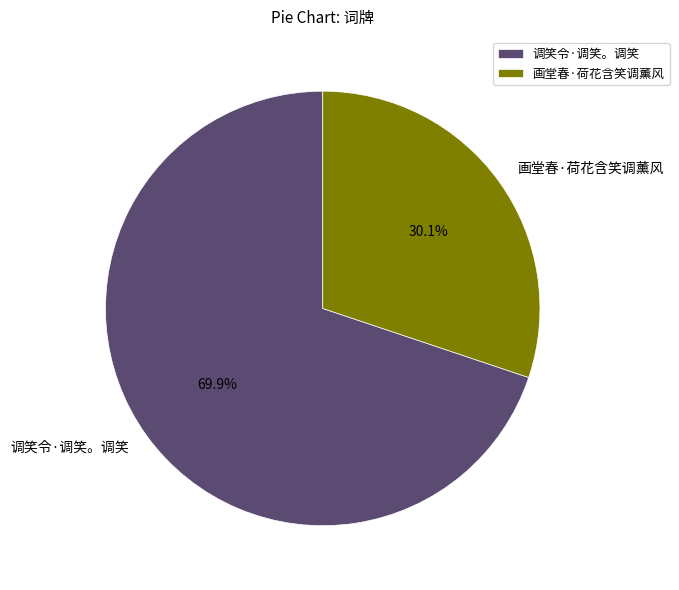

Which slice is the largest?

调笑令·调笑。调笑